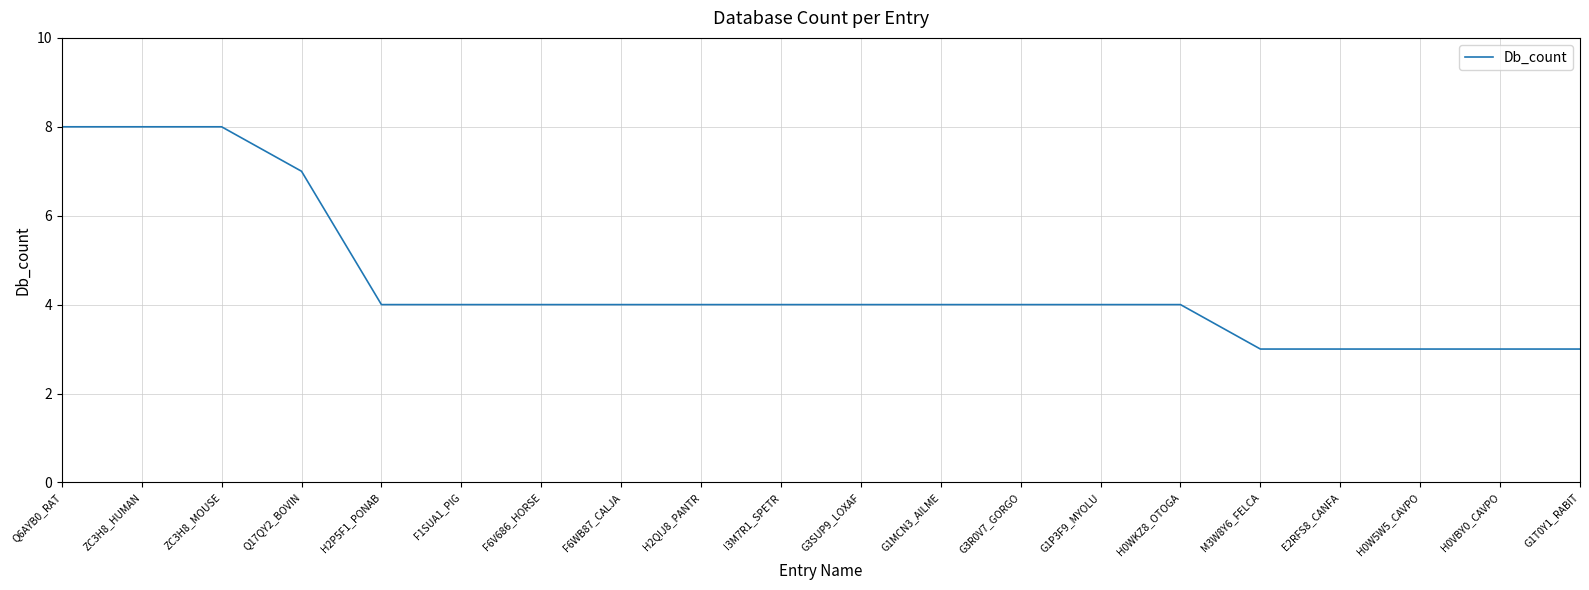

What is the difference between the maximum and minimum values?

5